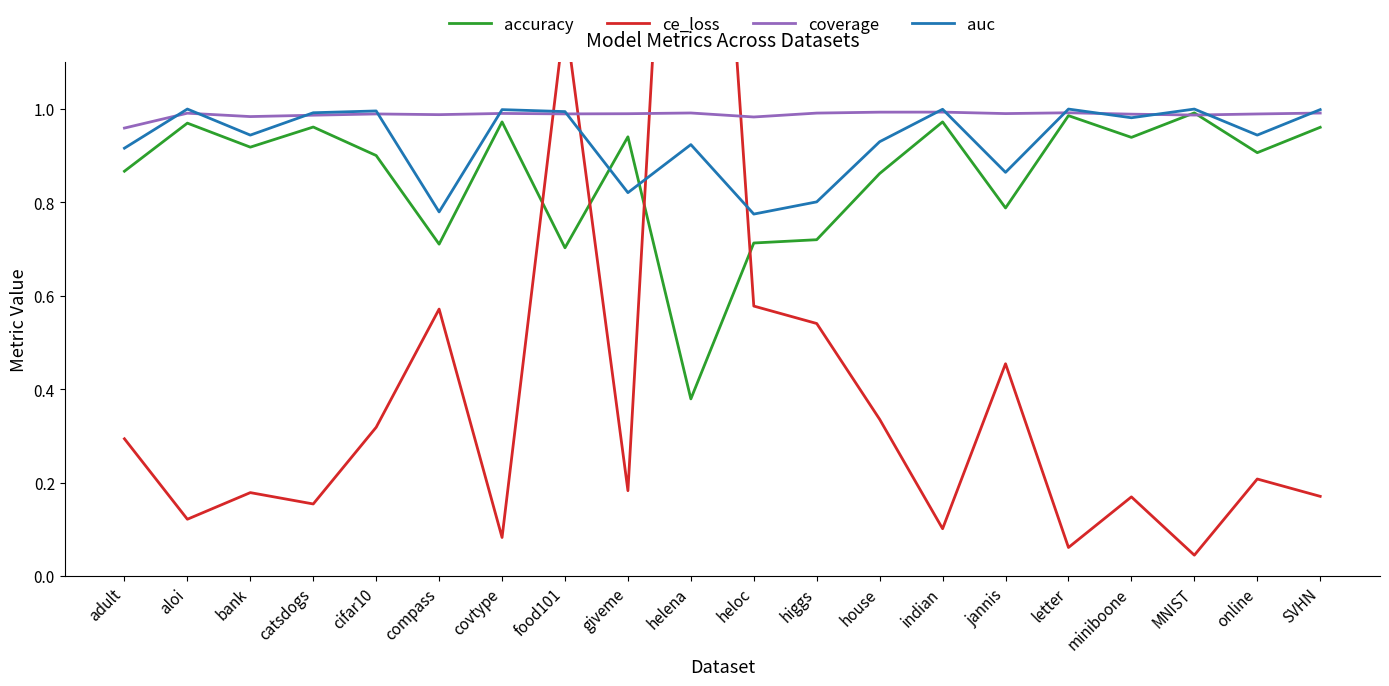

True or false: ce_loss has a value of 0.1 at letter.

False